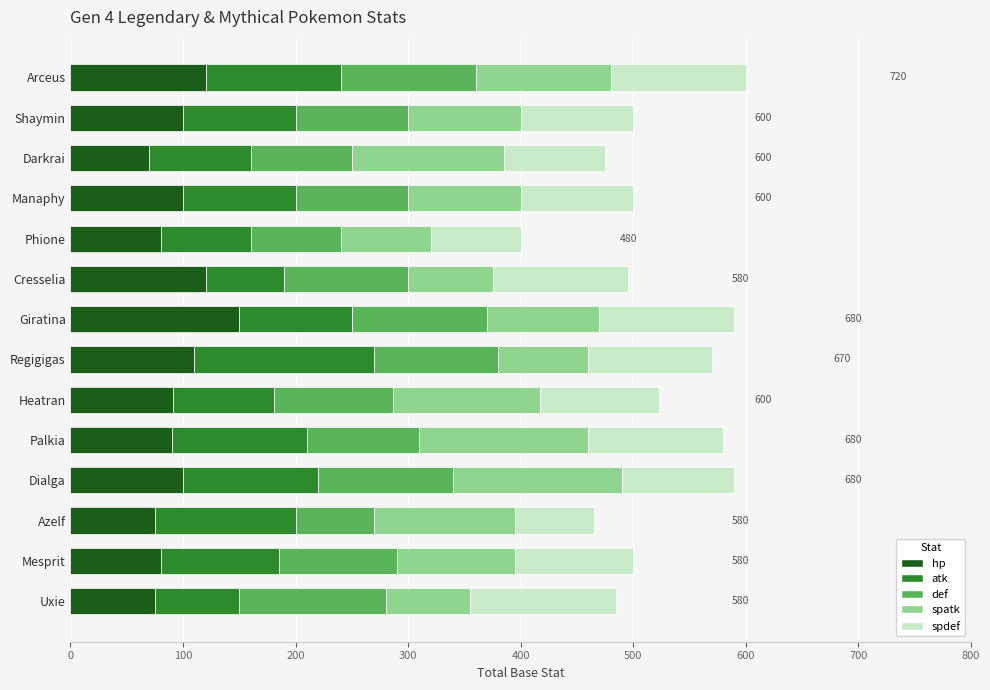

The value of hp at Azelf is 16. True or false?

False